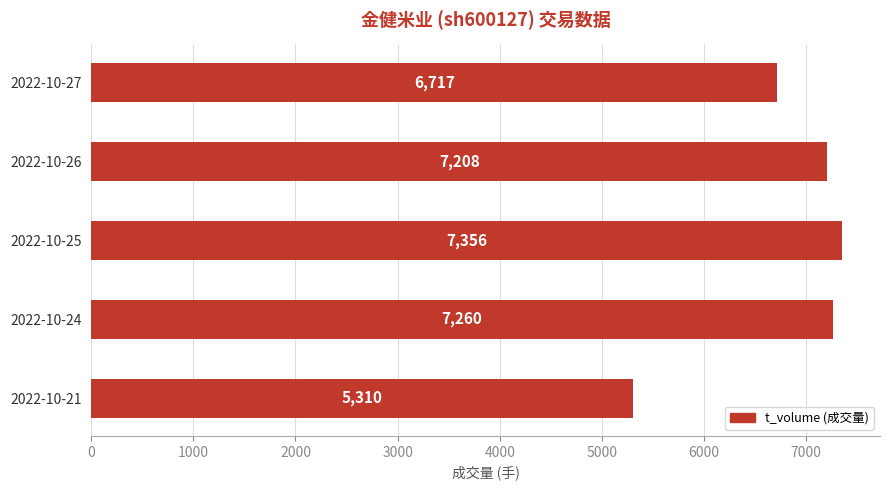

The value at 2022-10-21 is 2907. True or false?

False